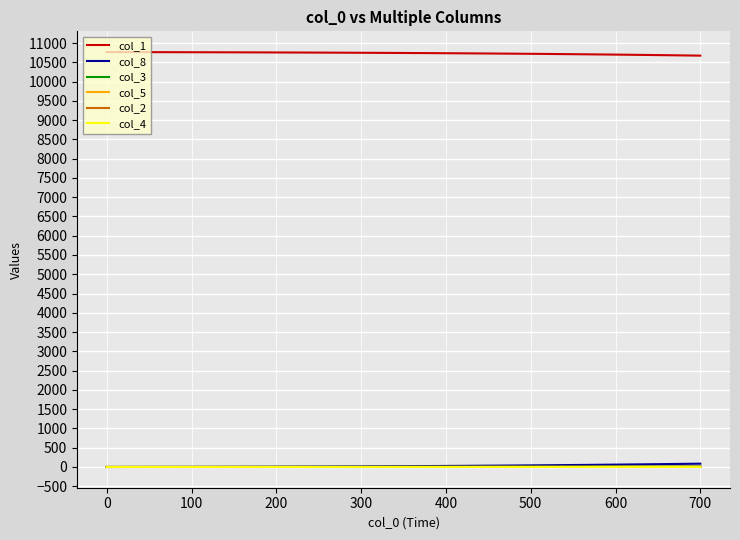

What is the greatest value displayed?

10765.0